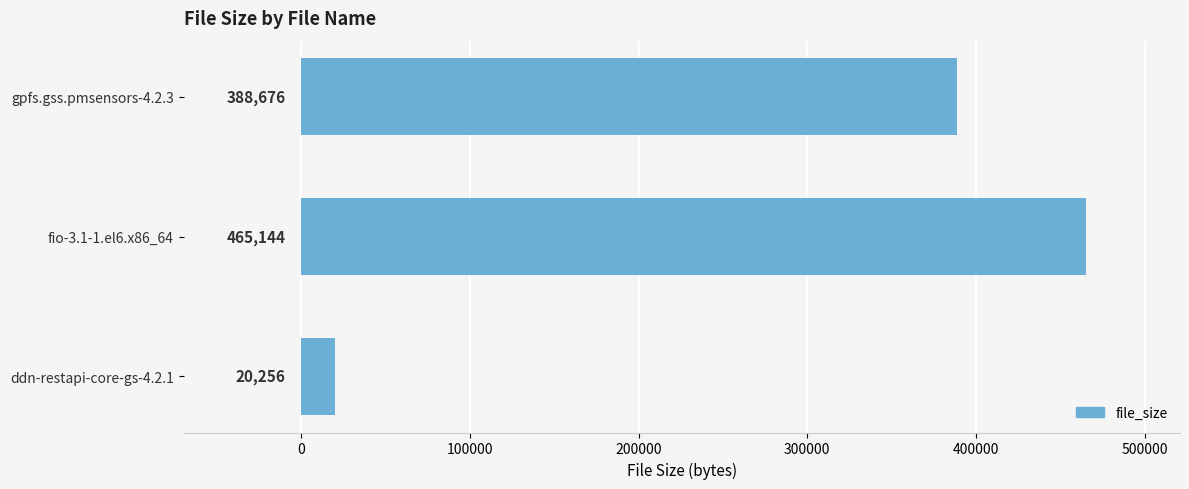

The chart shows a value of 20256 at ddn-restapi-core-gs-4.2.1. True or false?

True